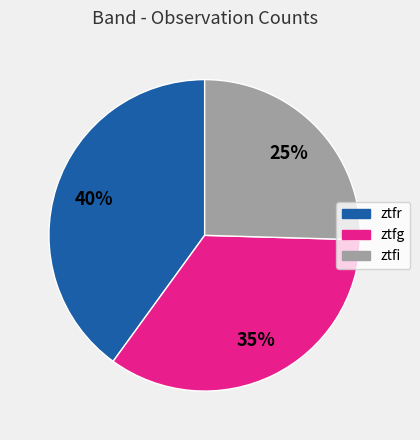

To the nearest percent, what portion does ztfg represent?

35%